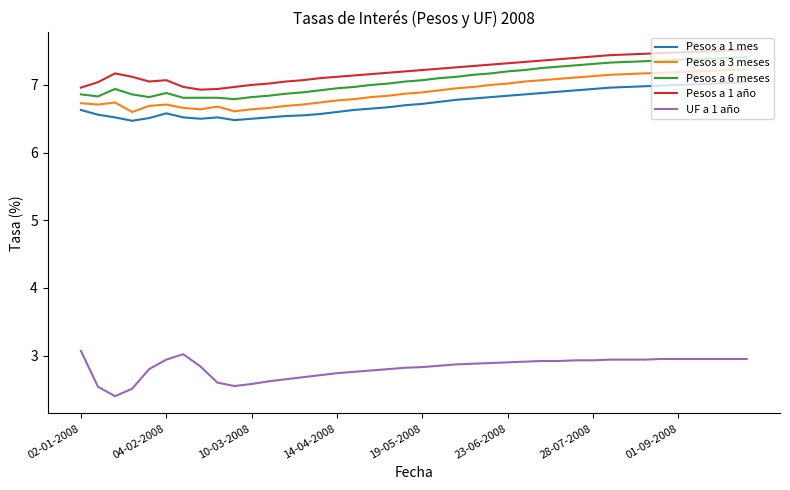

What is the lowest value of the Pesos a 1 año series?

6.9